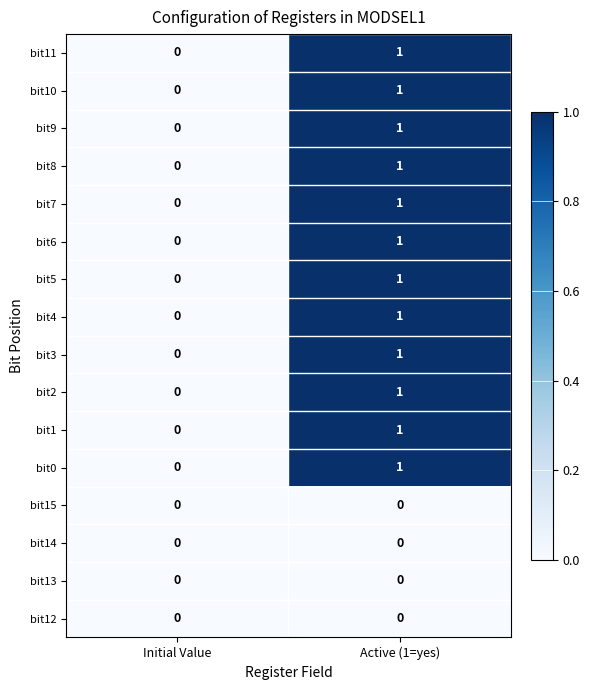

What is the total value across all series at Active (1=yes)?

12